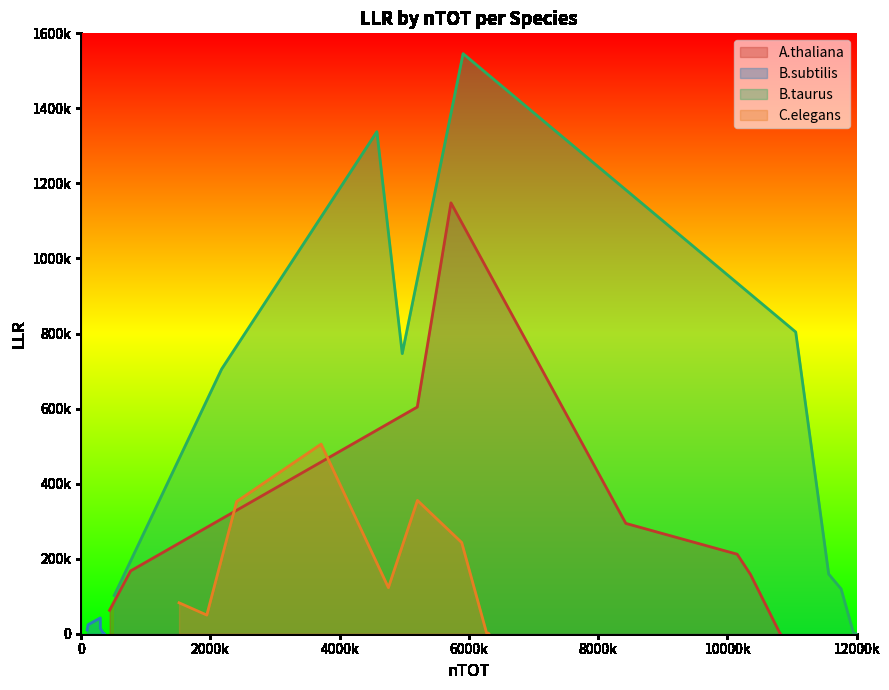

How many interior local valleys does the B.subtilis series have?

3